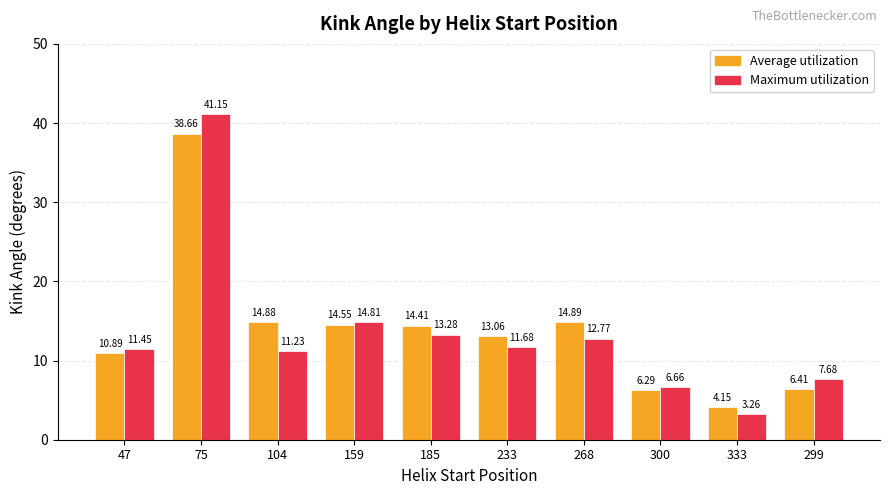

Which category has the lowest value across all series?

333